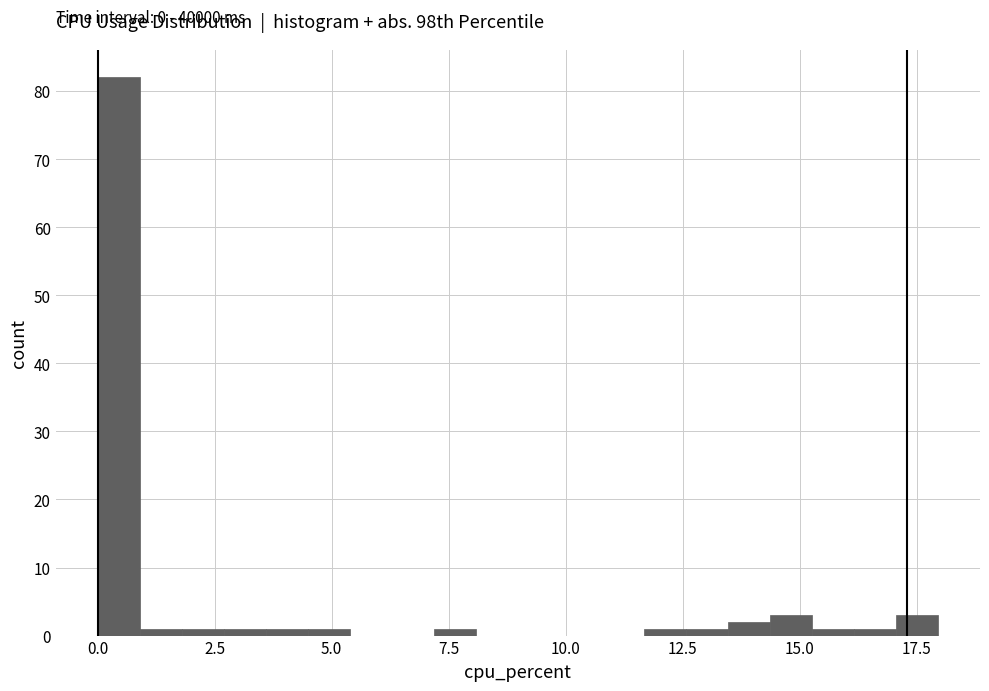

Around what value on the x-axis is the tallest bar? Give the approximate position of its centre, as read against the axis.

0.5